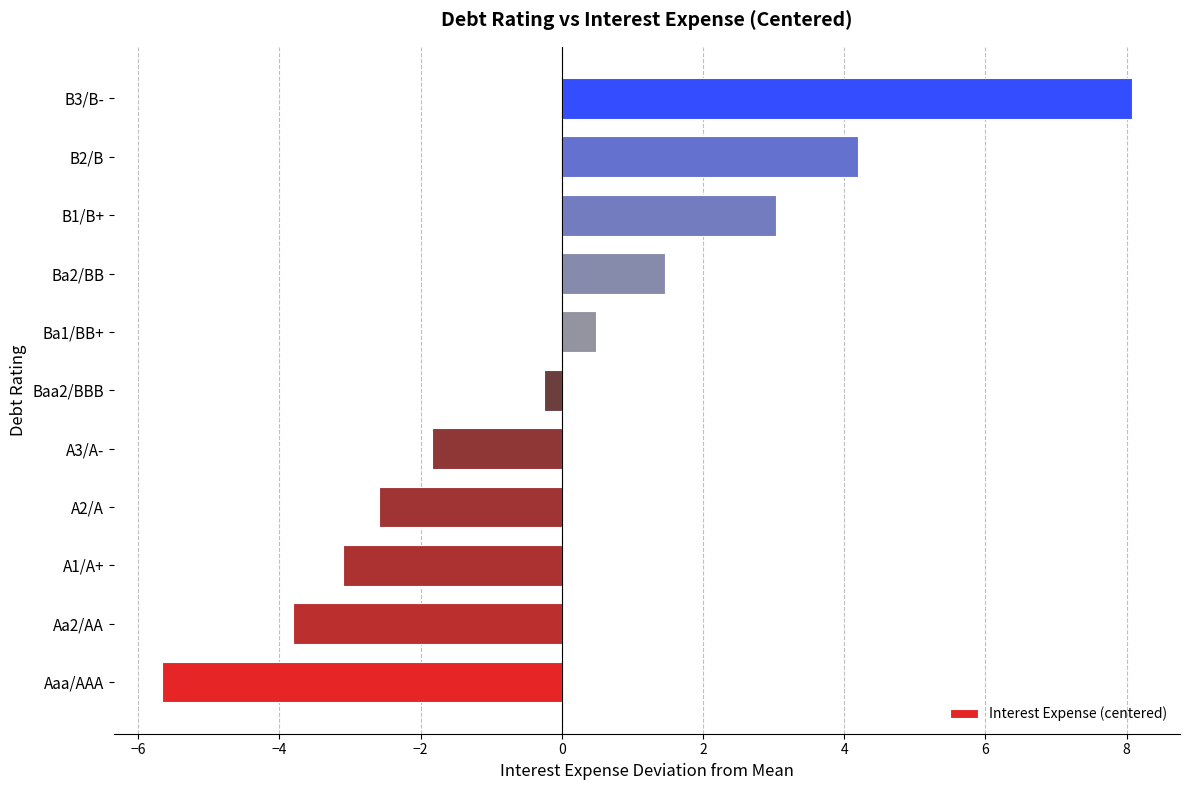

Approximately how many times larger is the value at B1/B+ compared to B3/B-?

0.4